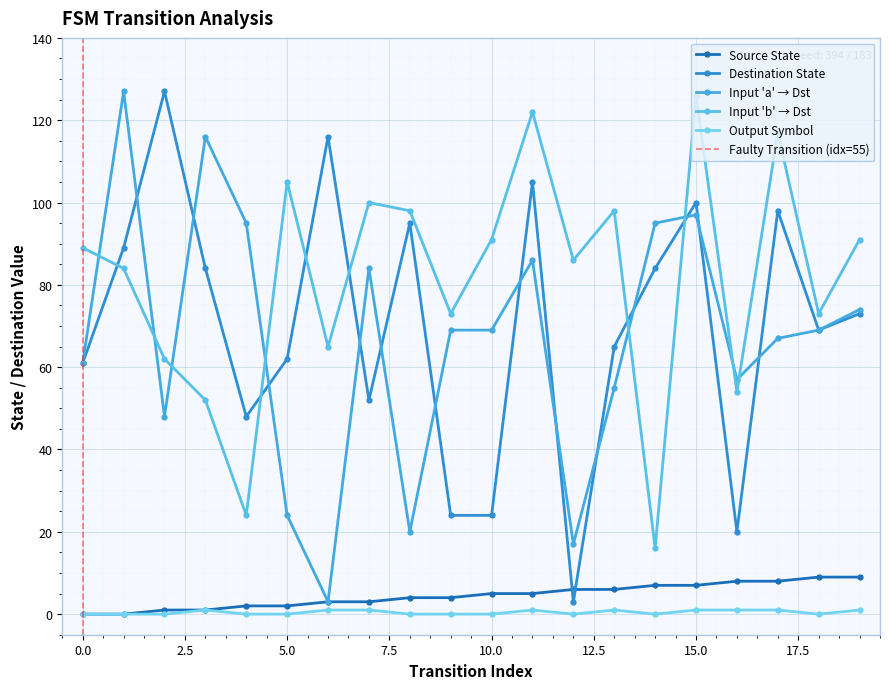

In input_symbol_b_dst, how many points are higher than both neighbors (excluding endpoints)?

6